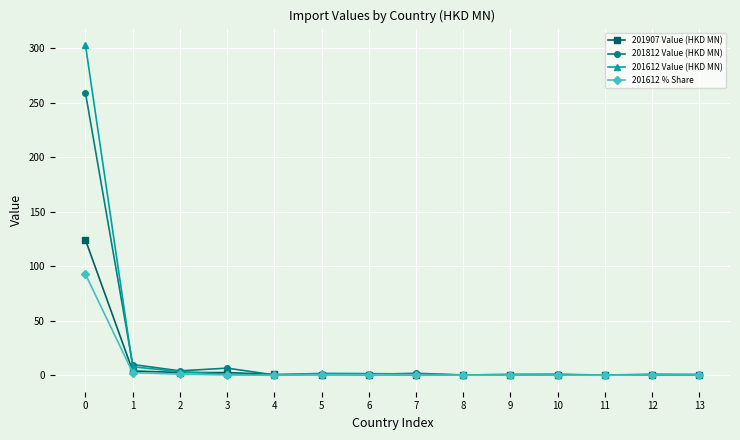

True or false: 201612 Value (HKD MN) has more than 1 points higher than both neighbors.

True